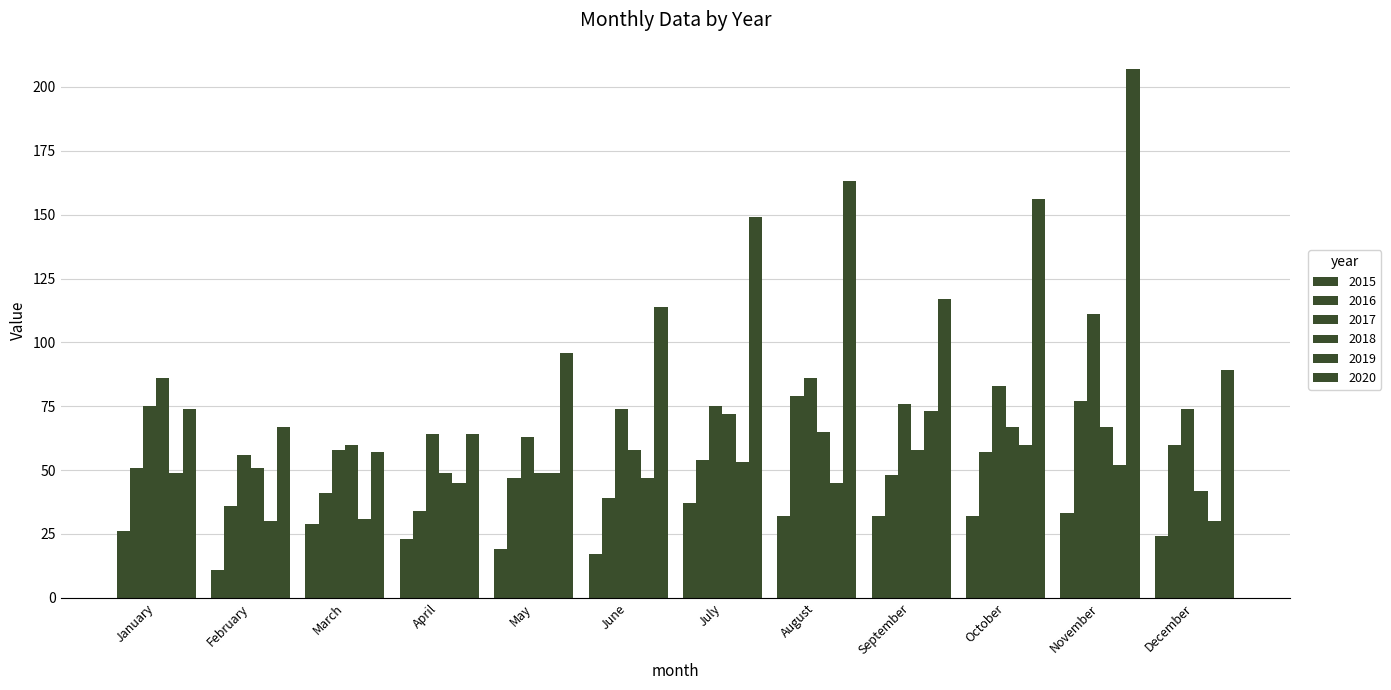

Which category has the lowest value across all series?

February